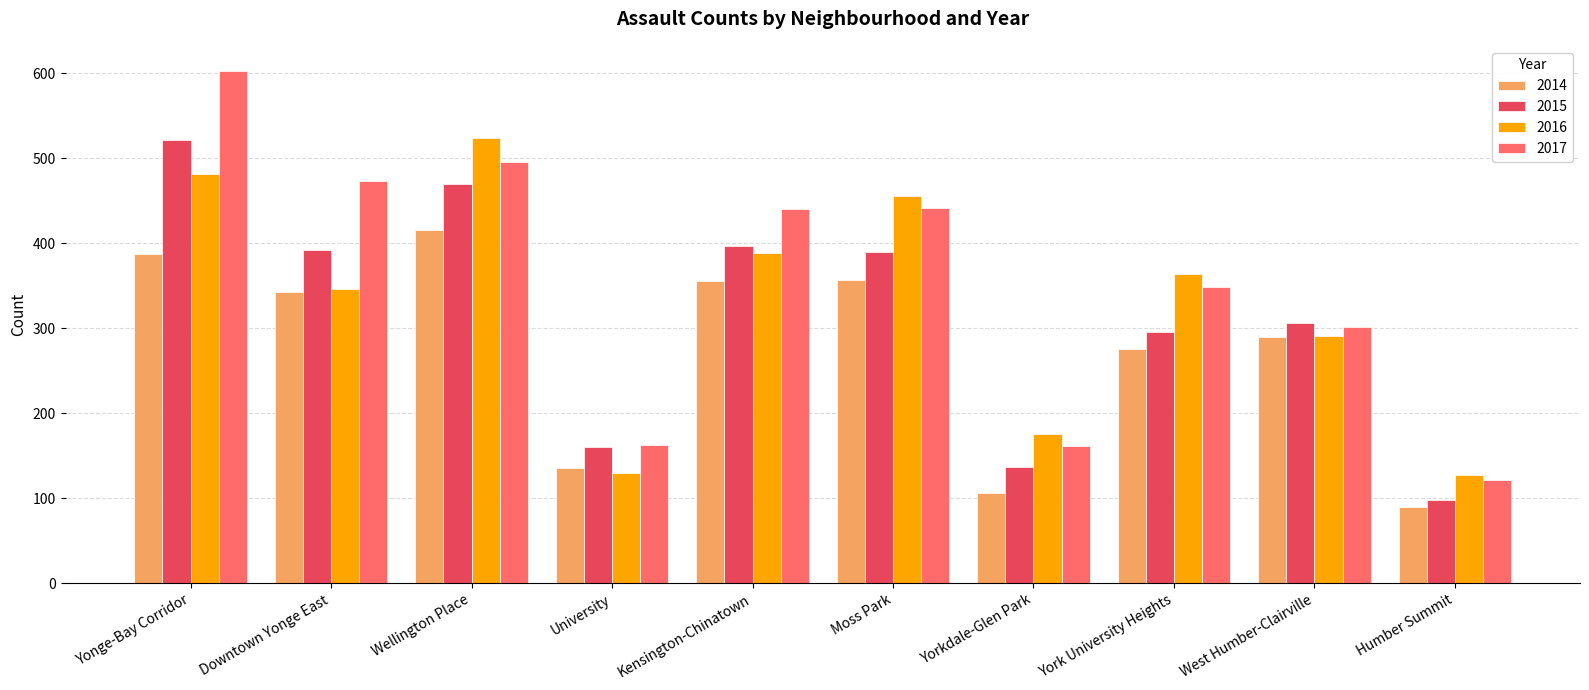

The 2014 series shows 141 at Moss Park. True or false?

False